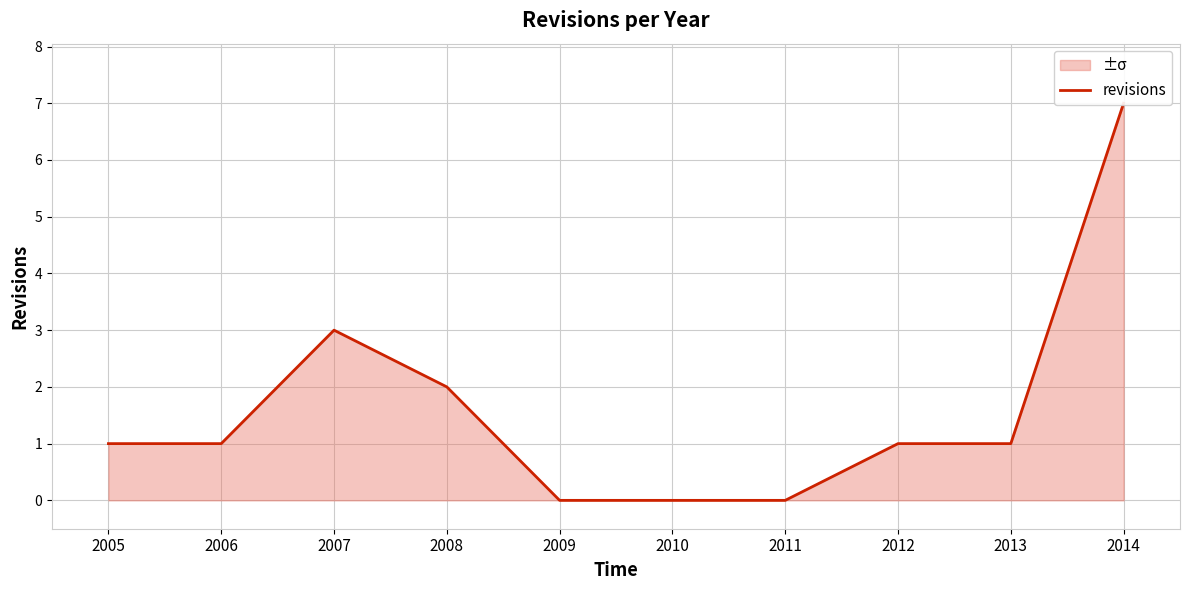

Is it true that the value at 2009 is 4?

False